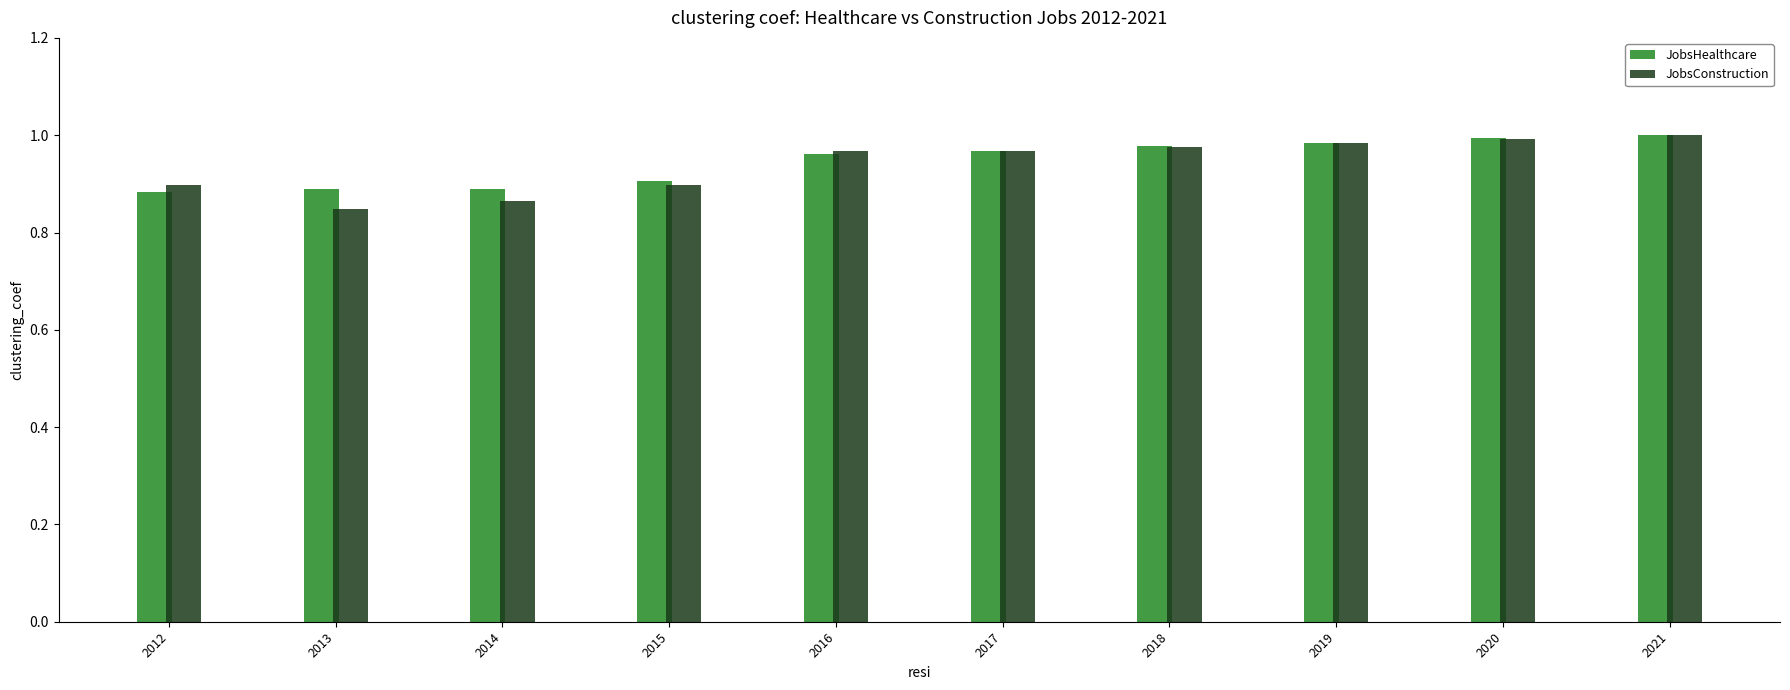

Are the bars horizontal?

No